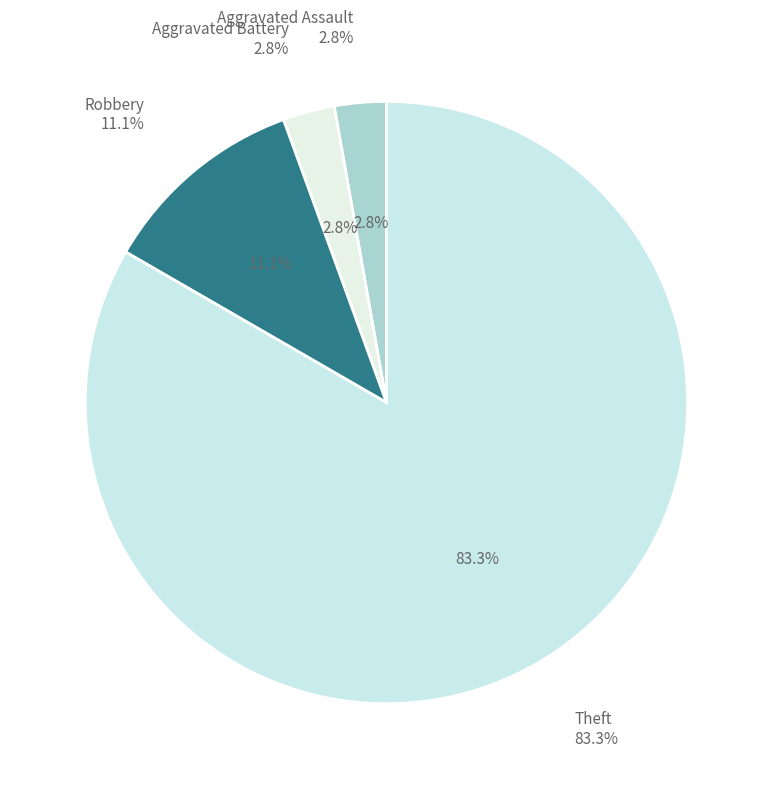

Combined, what portion of the pie is Aggravated Assault and Robbery?

13.9%